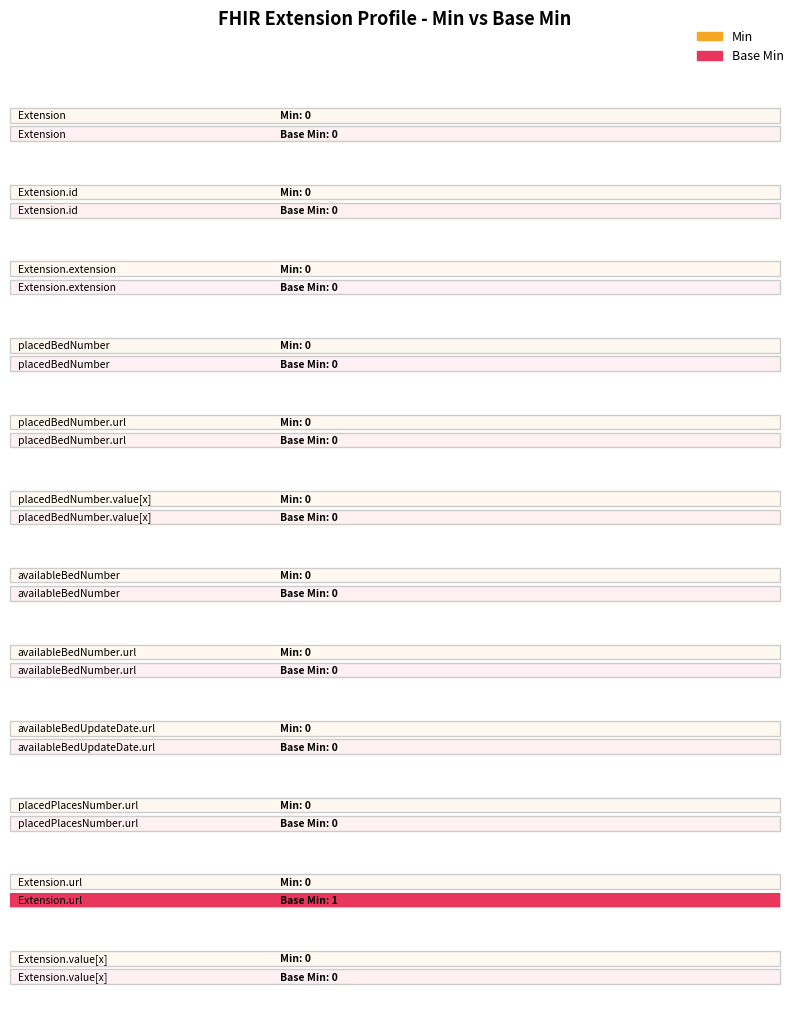

How many data points does each series have?

12